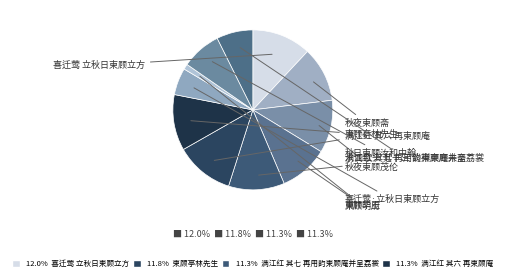

To the nearest percent, what is the average slice percentage?

9%